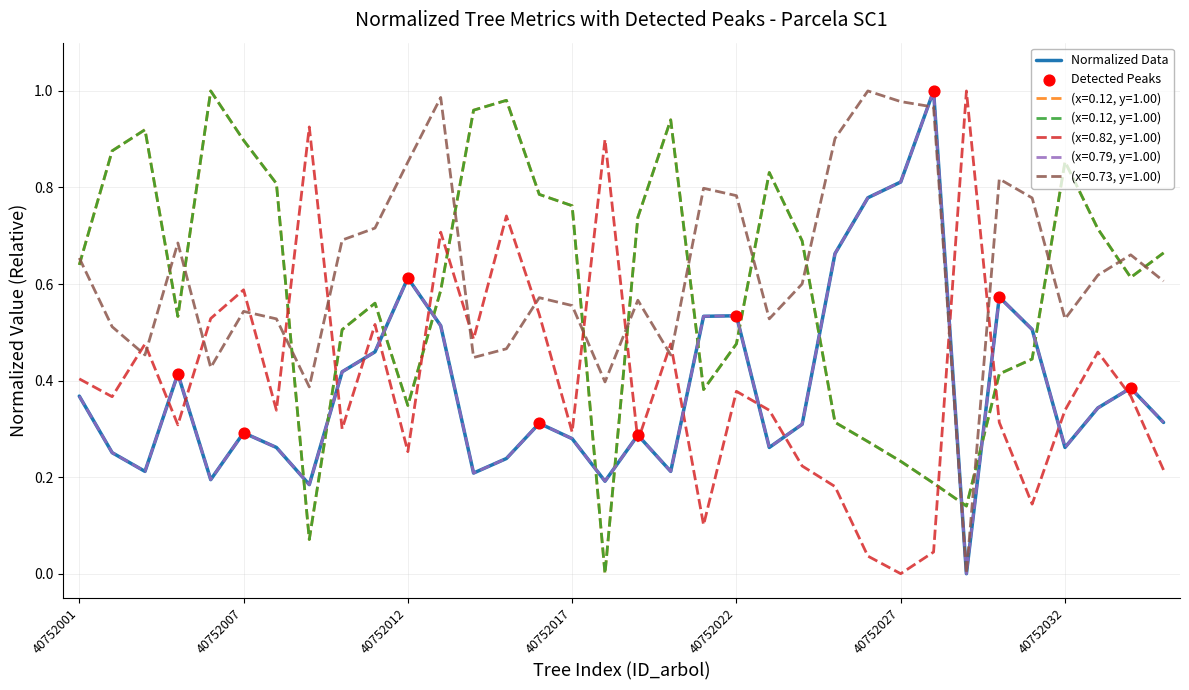

At how many categories does at least one series exceed 0?

34